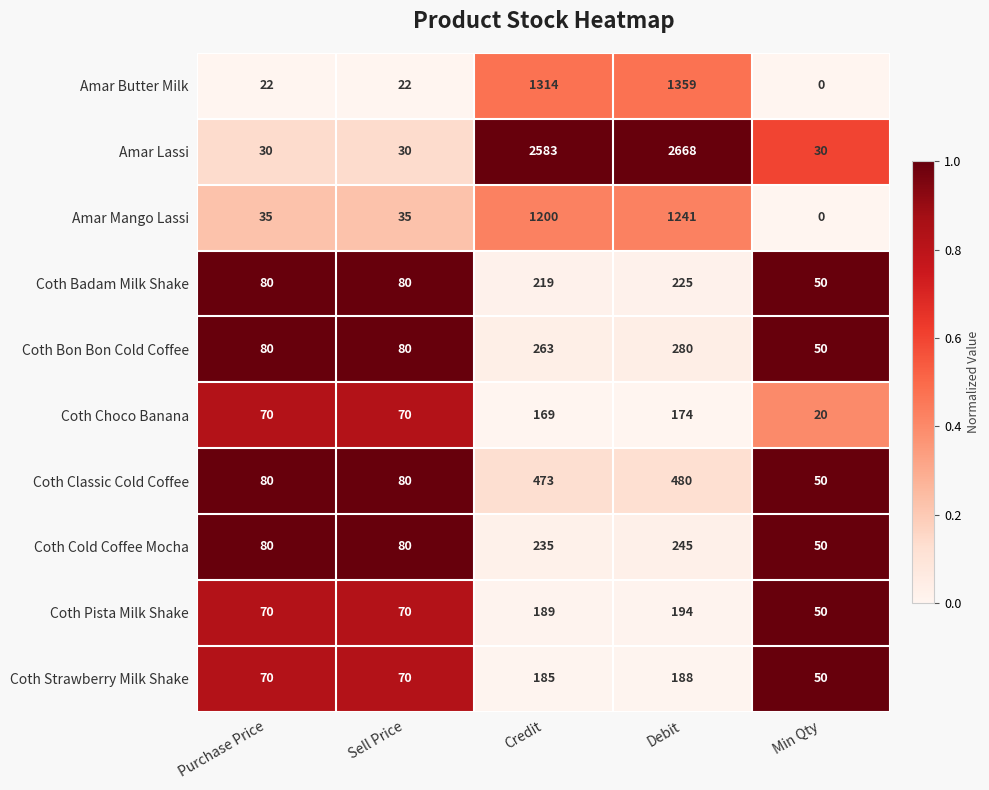

At how many categories does at least one series exceed 0?

5